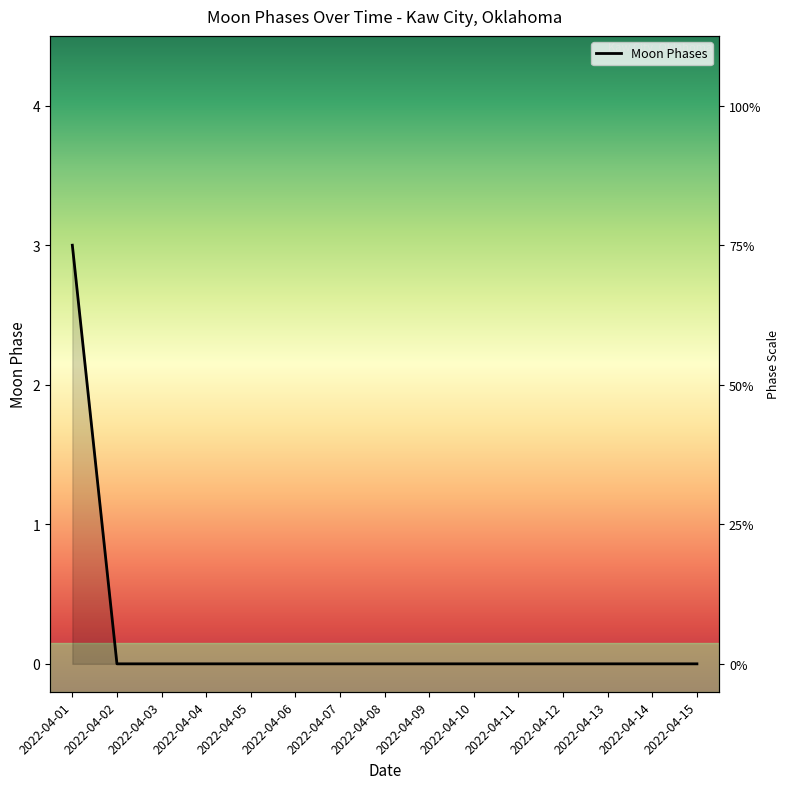

Reading left to right, transcribe all the data shown in this chart.

3	0	0	0	0	0	0	0	0	0	0	0	0	0	0